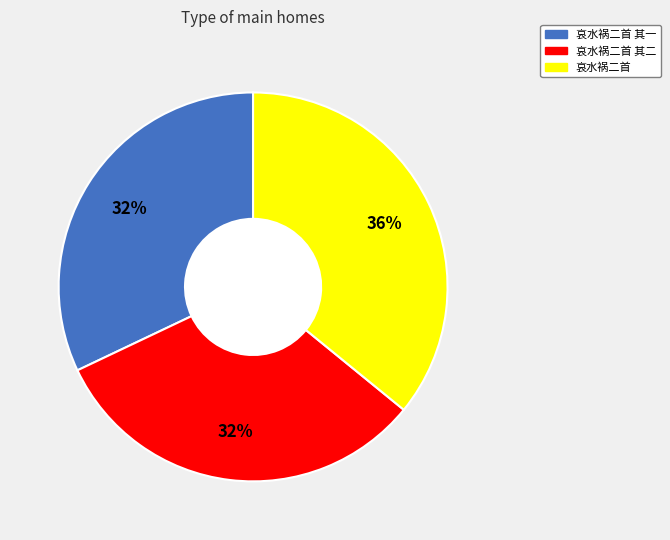

To the nearest percent, what is the difference between the largest and smallest slice percentages?

4%